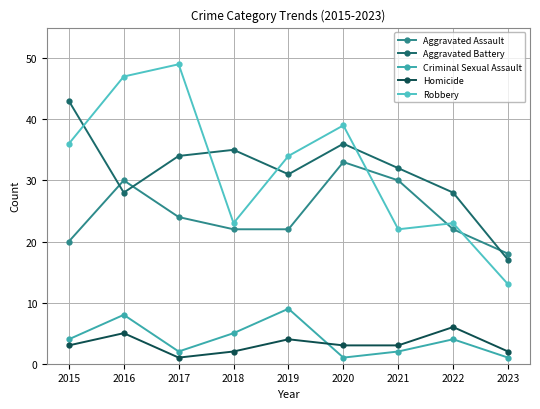

At which category does the chart reach its minimum across all series?

2020